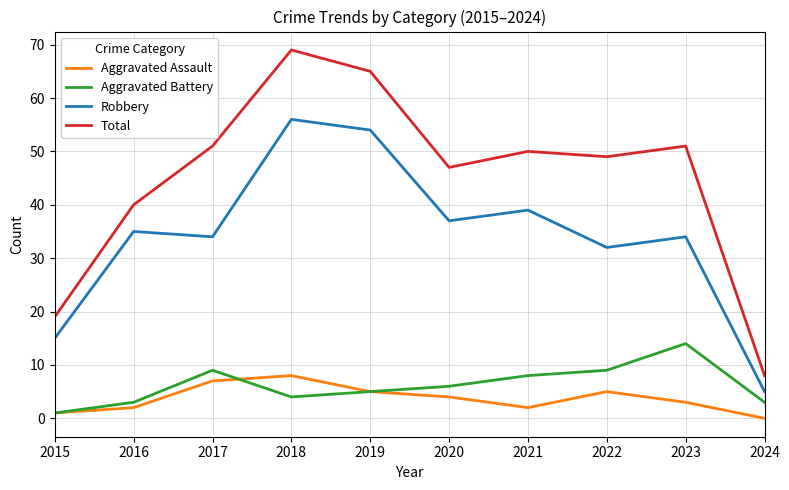

Reading right to left, extract all data points from this chart.

Aggravated Assault: 2024=0	2023=3	2022=5	2021=2	2020=4	2019=5	2018=8	2017=7	2016=2	2015=1
Aggravated Battery: 2024=3	2023=14	2022=9	2021=8	2020=6	2019=5	2018=4	2017=9	2016=3	2015=1
Robbery: 2024=5	2023=34	2022=32	2021=39	2020=37	2019=54	2018=56	2017=34	2016=35	2015=15
Total: 2024=8	2023=51	2022=49	2021=50	2020=47	2019=65	2018=69	2017=51	2016=40	2015=19